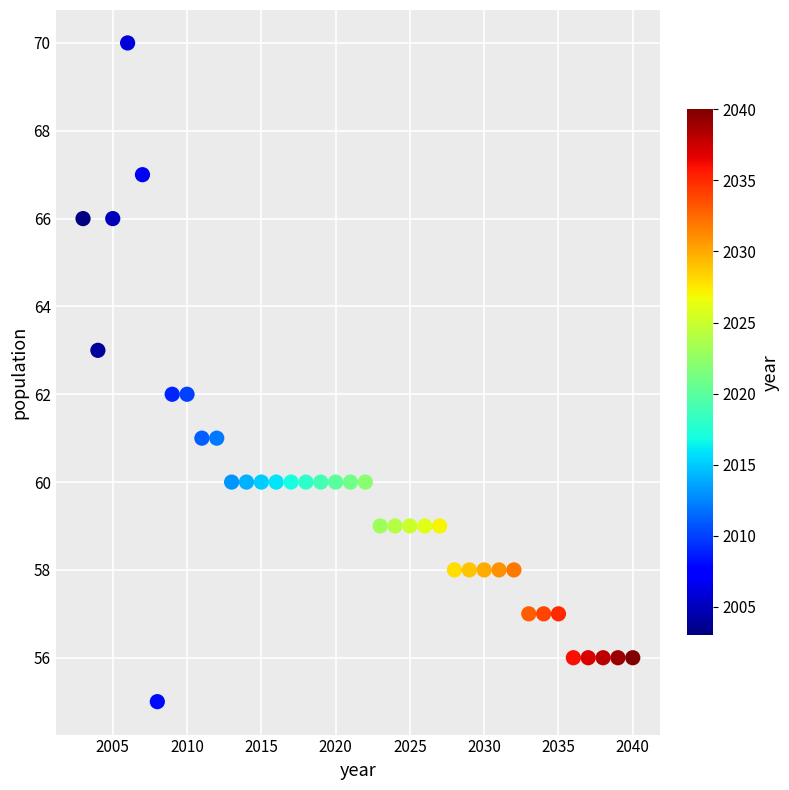

What is the range of Y values (max minus min)?

15